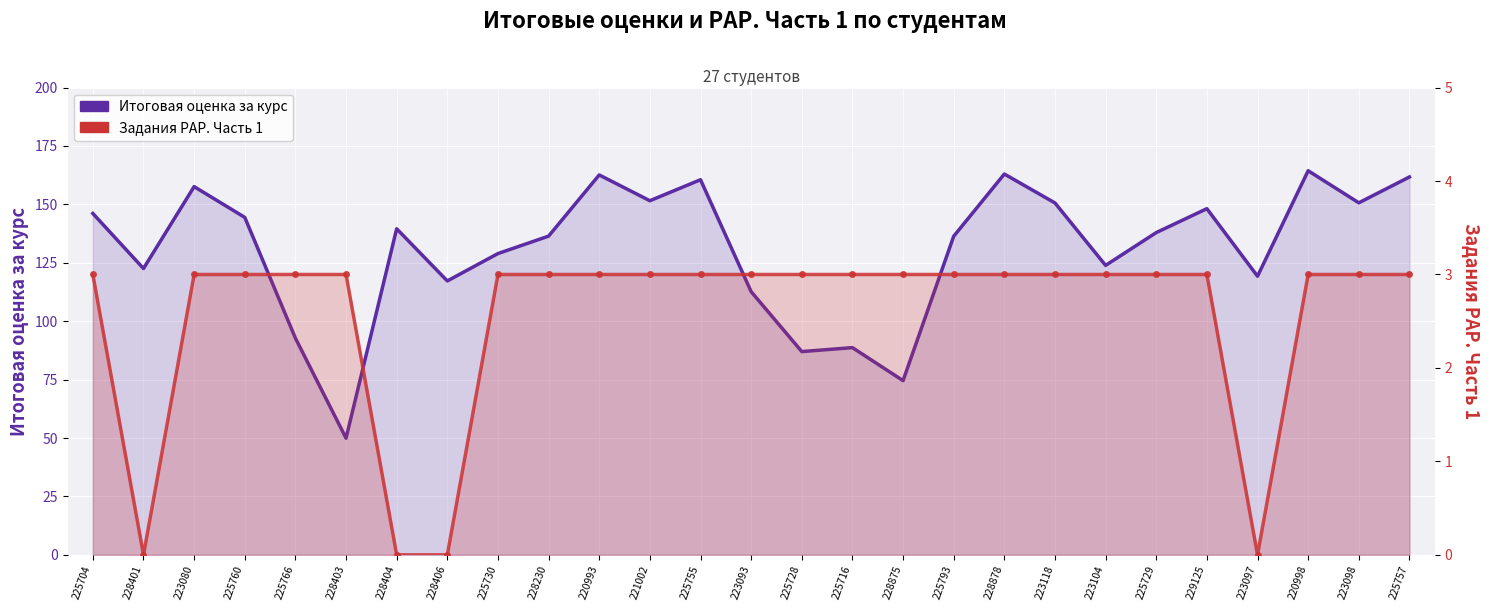

True or false: Задания РАР. Часть 1 and Итоговая оценка за курс cross at least once.

False